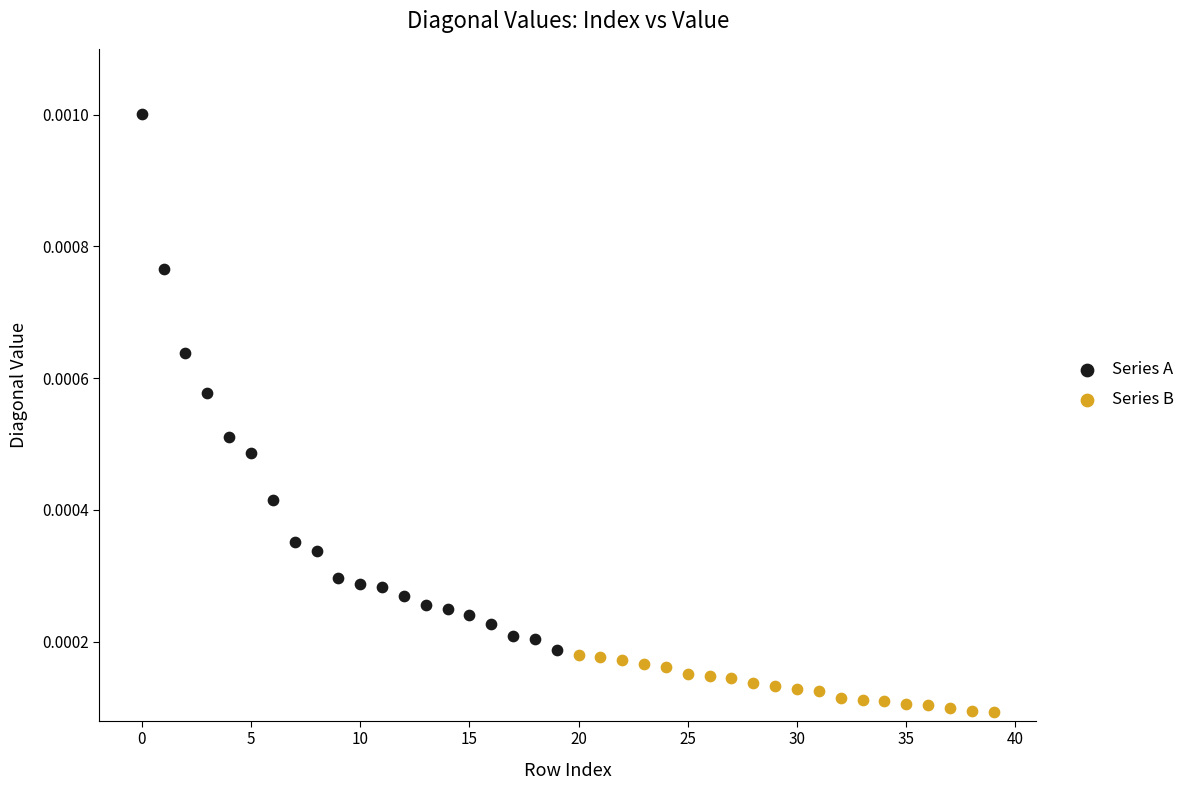

What are all the series names shown in the legend?

Series A, Series B